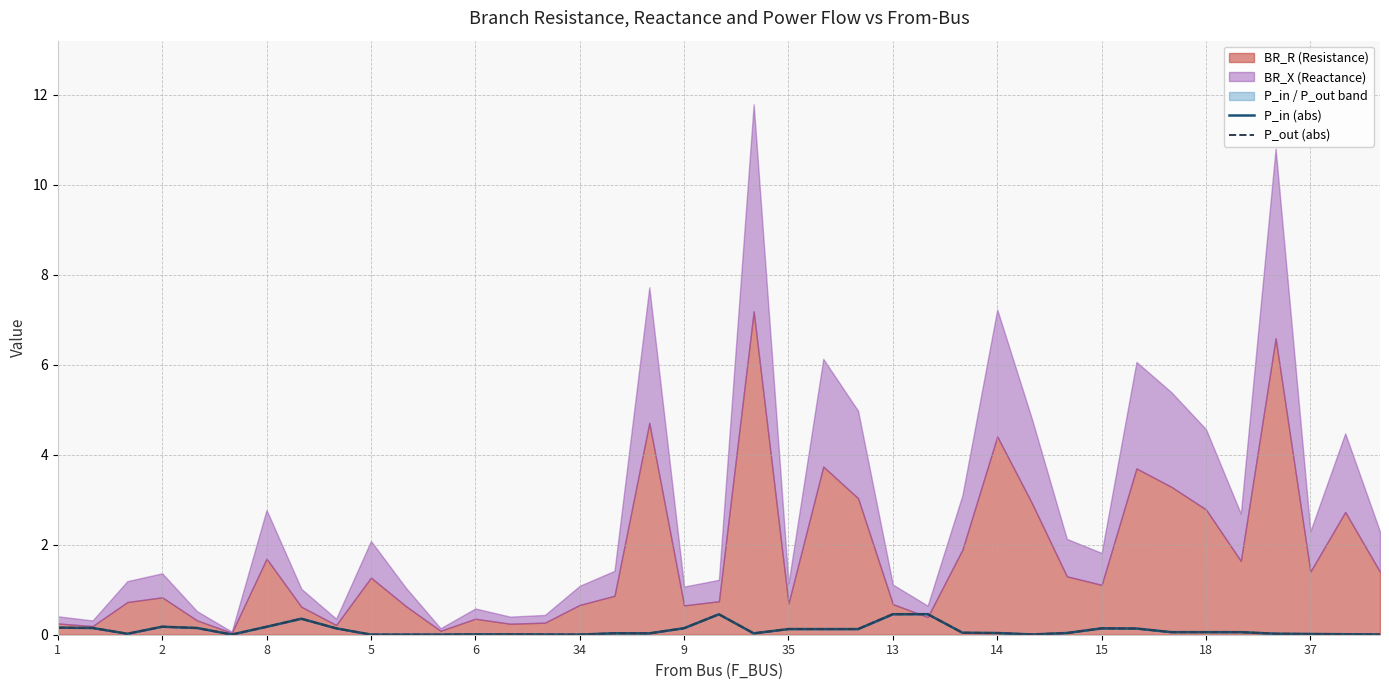

True or false: P_out (abs) and P_in (abs) cross at least once.

True